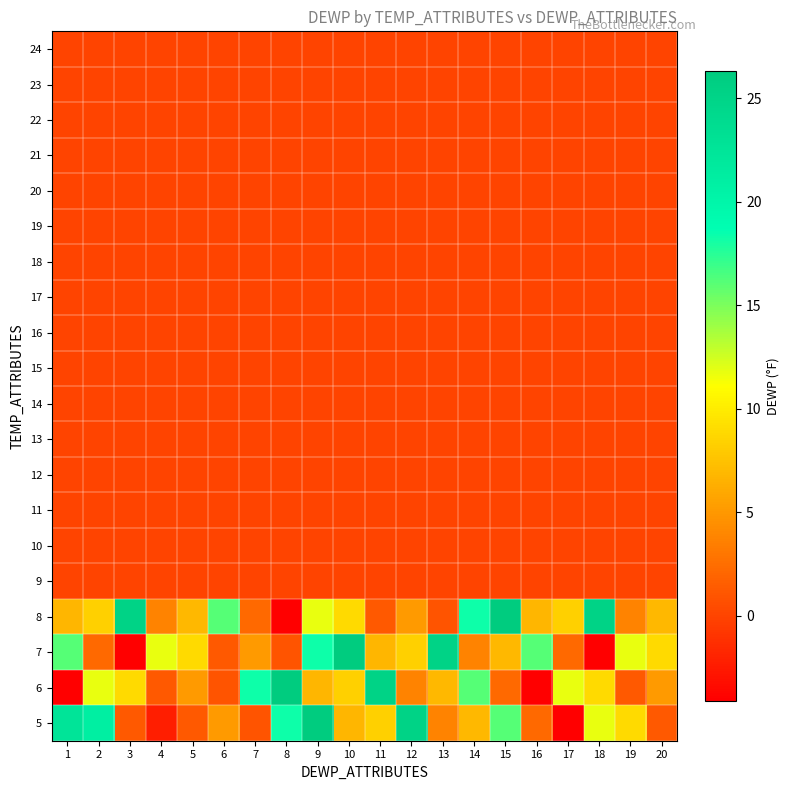

Reading right to left, list all the values displayed in this chart.

24: 20=0.0	19=0.0	18=0.0	17=0.0	16=0.0	15=0.0	14=0.0	13=0.0	12=0.0	11=0.0	10=0.0	9=0.0	8=0.0	7=0.0	6=0.0	5=0.0	4=0.0	3=0.0	2=0.0	1=0.0
23: 20=0.0	19=0.0	18=0.0	17=0.0	16=0.0	15=0.0	14=0.0	13=0.0	12=0.0	11=0.0	10=0.0	9=0.0	8=0.0	7=0.0	6=0.0	5=0.0	4=0.0	3=0.0	2=0.0	1=0.0
22: 20=0.0	19=0.0	18=0.0	17=0.0	16=0.0	15=0.0	14=0.0	13=0.0	12=0.0	11=0.0	10=0.0	9=0.0	8=0.0	7=0.0	6=0.0	5=0.0	4=0.0	3=0.0	2=0.0	1=0.0
21: 20=0.0	19=0.0	18=0.0	17=0.0	16=0.0	15=0.0	14=0.0	13=0.0	12=0.0	11=0.0	10=0.0	9=0.0	8=0.0	7=0.0	6=0.0	5=0.0	4=0.0	3=0.0	2=0.0	1=0.0
20: 20=0.0	19=0.0	18=0.0	17=0.0	16=0.0	15=0.0	14=0.0	13=0.0	12=0.0	11=0.0	10=0.0	9=0.0	8=0.0	7=0.0	6=0.0	5=0.0	4=0.0	3=0.0	2=0.0	1=0.0
19: 20=0.0	19=0.0	18=0.0	17=0.0	16=0.0	15=0.0	14=0.0	13=0.0	12=0.0	11=0.0	10=0.0	9=0.0	8=0.0	7=0.0	6=0.0	5=0.0	4=0.0	3=0.0	2=0.0	1=0.0
18: 20=0.0	19=0.0	18=0.0	17=0.0	16=0.0	15=0.0	14=0.0	13=0.0	12=0.0	11=0.0	10=0.0	9=0.0	8=0.0	7=0.0	6=0.0	5=0.0	4=0.0	3=0.0	2=0.0	1=0.0
17: 20=0.0	19=0.0	18=0.0	17=0.0	16=0.0	15=0.0	14=0.0	13=0.0	12=0.0	11=0.0	10=0.0	9=0.0	8=0.0	7=0.0	6=0.0	5=0.0	4=0.0	3=0.0	2=0.0	1=0.0
16: 20=0.0	19=0.0	18=0.0	17=0.0	16=0.0	15=0.0	14=0.0	13=0.0	12=0.0	11=0.0	10=0.0	9=0.0	8=0.0	7=0.0	6=0.0	5=0.0	4=0.0	3=0.0	2=0.0	1=0.0
15: 20=0.0	19=0.0	18=0.0	17=0.0	16=0.0	15=0.0	14=0.0	13=0.0	12=0.0	11=0.0	10=0.0	9=0.0	8=0.0	7=0.0	6=0.0	5=0.0	4=0.0	3=0.0	2=0.0	1=0.0
14: 20=0.0	19=0.0	18=0.0	17=0.0	16=0.0	15=0.0	14=0.0	13=0.0	12=0.0	11=0.0	10=0.0	9=0.0	8=0.0	7=0.0	6=0.0	5=0.0	4=0.0	3=0.0	2=0.0	1=0.0
13: 20=0.0	19=0.0	18=0.0	17=0.0	16=0.0	15=0.0	14=0.0	13=0.0	12=0.0	11=0.0	10=0.0	9=0.0	8=0.0	7=0.0	6=0.0	5=0.0	4=0.0	3=0.0	2=0.0	1=0.0
12: 20=0.0	19=0.0	18=0.0	17=0.0	16=0.0	15=0.0	14=0.0	13=0.0	12=0.0	11=0.0	10=0.0	9=0.0	8=0.0	7=0.0	6=0.0	5=0.0	4=0.0	3=0.0	2=0.0	1=0.0
11: 20=0.0	19=0.0	18=0.0	17=0.0	16=0.0	15=0.0	14=0.0	13=0.0	12=0.0	11=0.0	10=0.0	9=0.0	8=0.0	7=0.0	6=0.0	5=0.0	4=0.0	3=0.0	2=0.0	1=0.0
10: 20=0.0	19=0.0	18=0.0	17=0.0	16=0.0	15=0.0	14=0.0	13=0.0	12=0.0	11=0.0	10=0.0	9=0.0	8=0.0	7=0.0	6=0.0	5=0.0	4=0.0	3=0.0	2=0.0	1=0.0
9: 20=0.0	19=0.0	18=0.0	17=0.0	16=0.0	15=0.0	14=0.0	13=0.0	12=0.0	11=0.0	10=0.0	9=0.0	8=0.0	7=0.0	6=0.0	5=0.0	4=0.0	3=0.0	2=0.0	1=0.0
8: 20=6.9	19=3.8	18=25.2	17=8.3	16=6.8	15=26.3	14=18.3	13=1.0	12=5.1	11=1.3	10=8.9	9=11.7	8=-4.1	7=2.2	6=16.2	5=6.9	4=3.8	3=25.2	2=8.3	1=6.8
7: 20=8.9	19=11.7	18=-4.1	17=2.2	16=16.2	15=6.9	14=3.8	13=25.2	12=8.3	11=6.8	10=26.3	9=18.3	8=1.0	7=5.1	6=1.3	5=8.9	4=11.7	3=-4.1	2=2.2	1=16.2
6: 20=5.1	19=1.3	18=8.9	17=11.7	16=-4.1	15=2.2	14=16.2	13=6.9	12=3.8	11=25.2	10=8.3	9=6.8	8=26.3	7=18.3	6=1.0	5=5.1	4=1.3	3=8.9	2=11.7	1=-4.1
5: 20=1.3	19=8.9	18=11.7	17=-4.1	16=2.2	15=16.2	14=6.9	13=3.8	12=25.2	11=8.3	10=6.8	9=26.3	8=18.3	7=1.0	6=5.1	5=1.3	4=-2.3	3=1.3	2=21.0	1=22.6